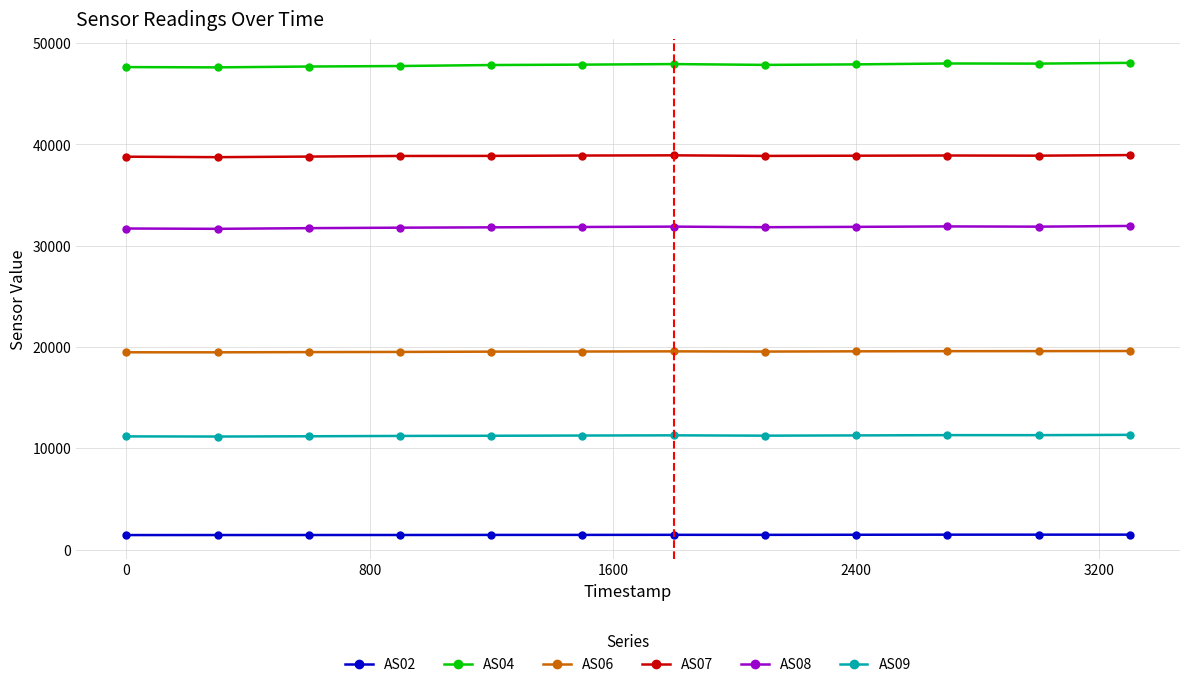

At how many categories does at least one series exceed 30447?

12